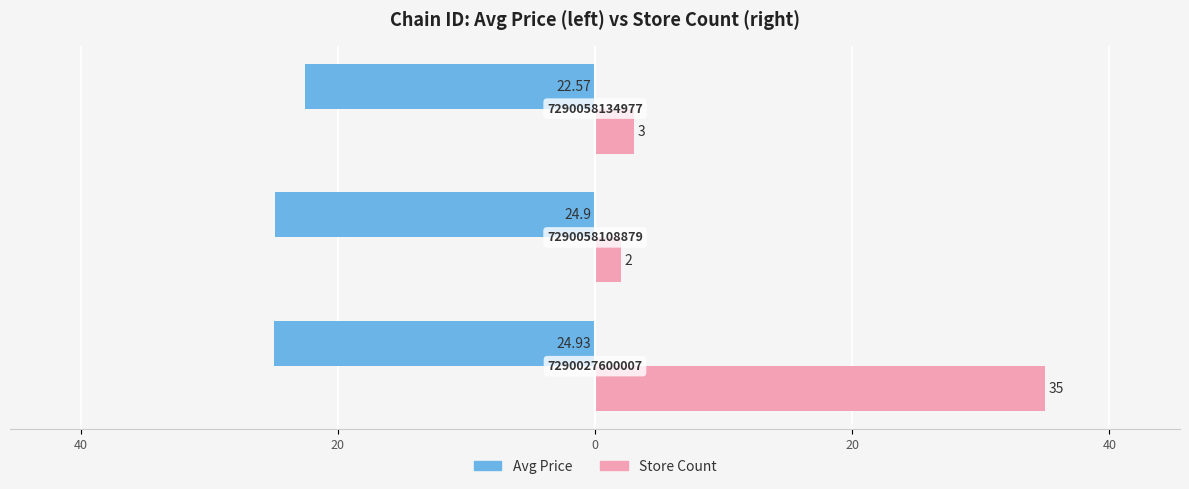

What are all the series names shown in the legend?

Avg Price, Store Count